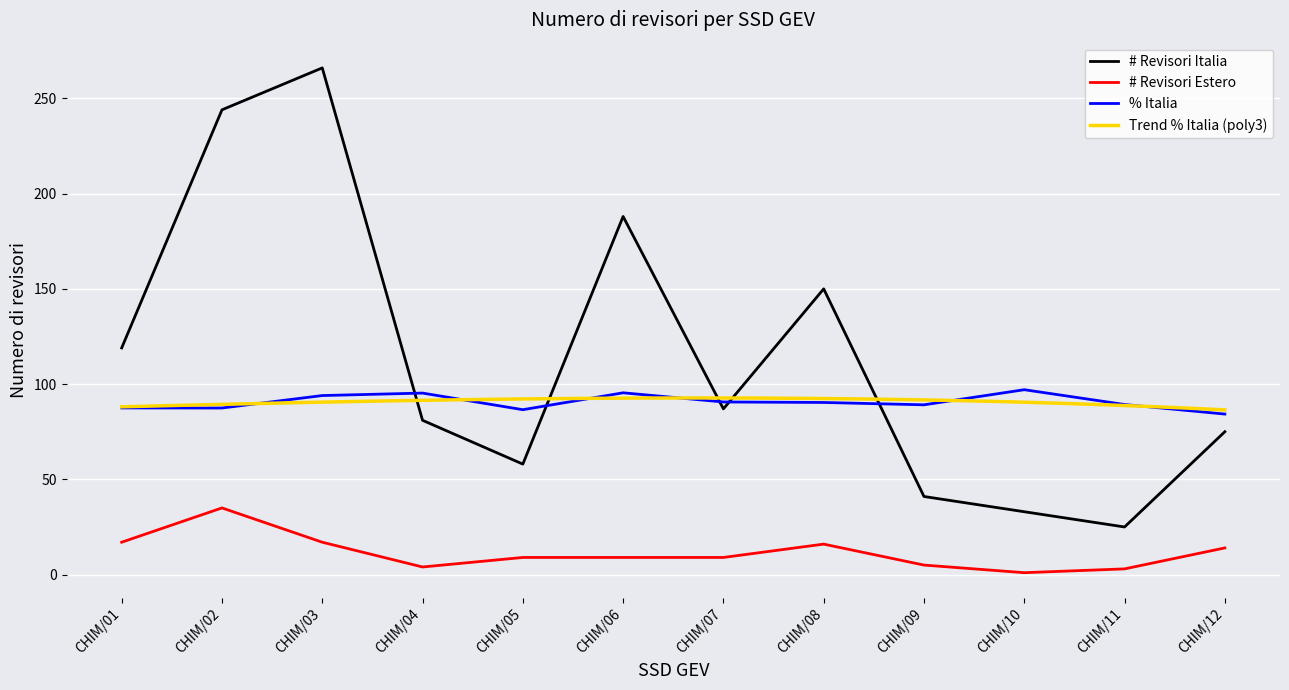

Is this an area chart (filled region under the line)?

No